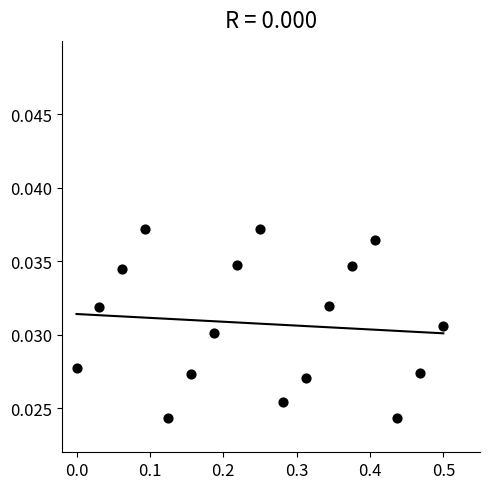

What is the range of X values (max minus min)?

0.5